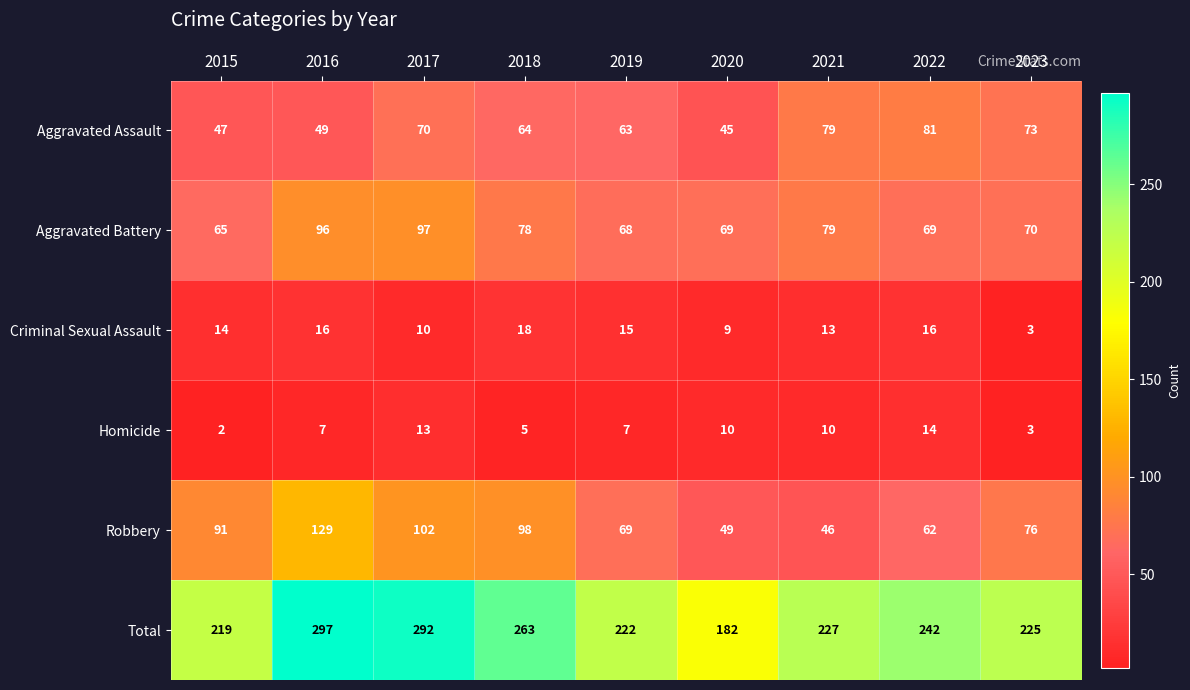

What value does the Robbery series have at 2015, to the nearest 5?

90